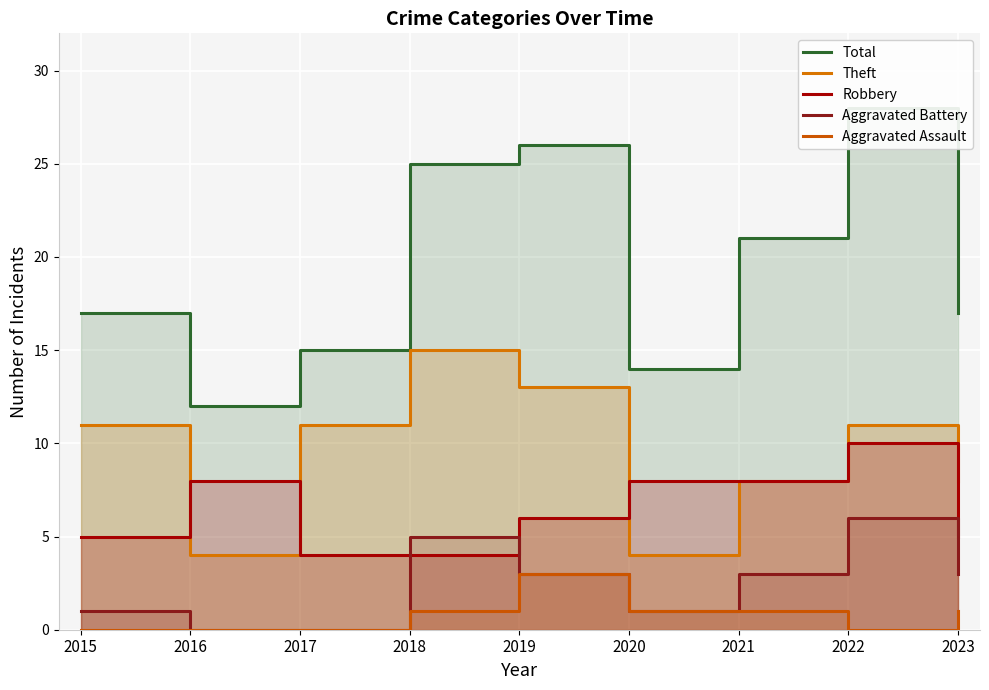

List the labels in order of Robbery value, largest first.

2022, 2016, 2020, 2021, 2019, 2015, 2023, 2017, 2018